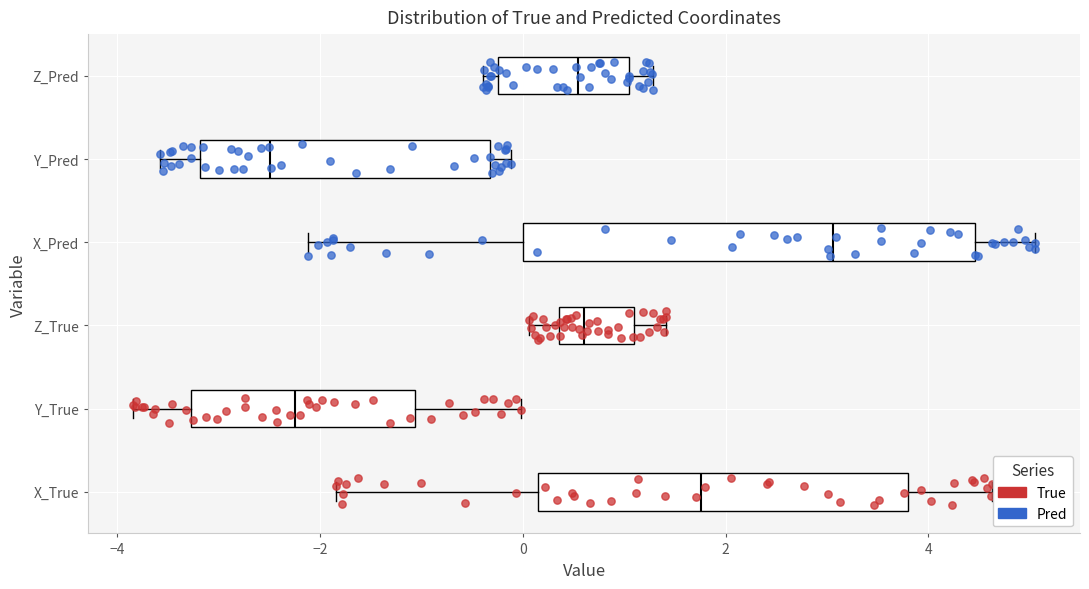

Comparing the boxes themselves (not the whiskers), which one is the widest?

X_Pred